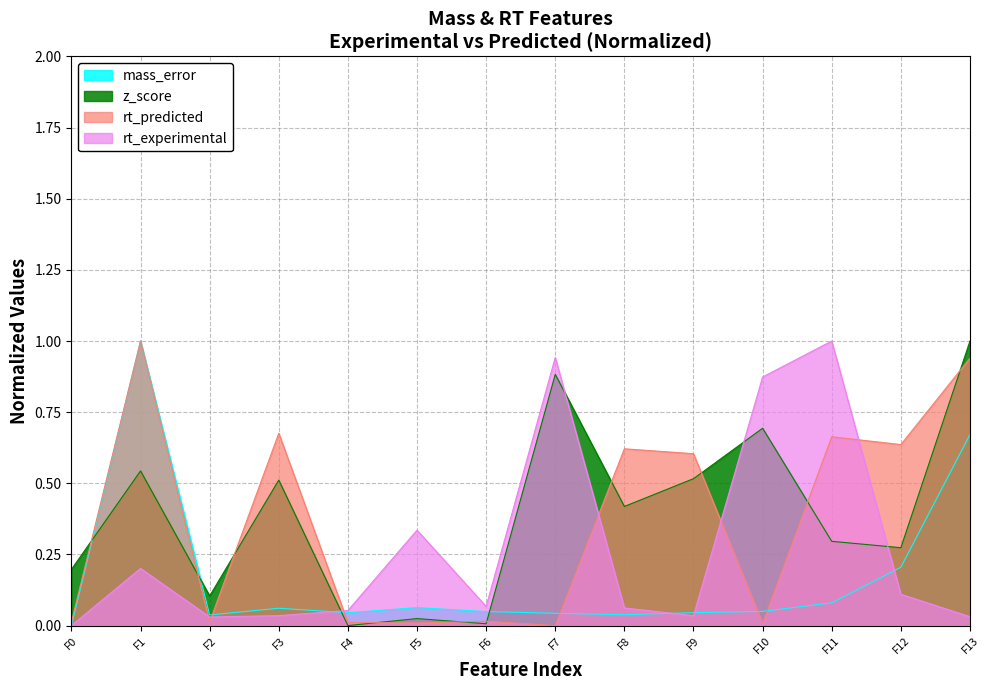

Reading left to right, what are all the values shown in this chart?

mass_error: 0.0	1.0	0.0	0.1	0.0	0.1	0.0	0.0	0.0	0.0	0.0	0.1	0.2	0.7
z_score: 0.2	0.5	0.1	0.5	0.0	0.0	0.0	0.9	0.4	0.5	0.7	0.3	0.3	1.0
rt_predicted: 0.0	1.0	0.0	0.7	0.0	0.0	0.0	0.0	0.6	0.6	0.0	0.7	0.6	0.9
rt_experimental: 0.0	0.2	0.0	0.0	0.1	0.3	0.1	0.9	0.1	0.0	0.9	1.0	0.1	0.0